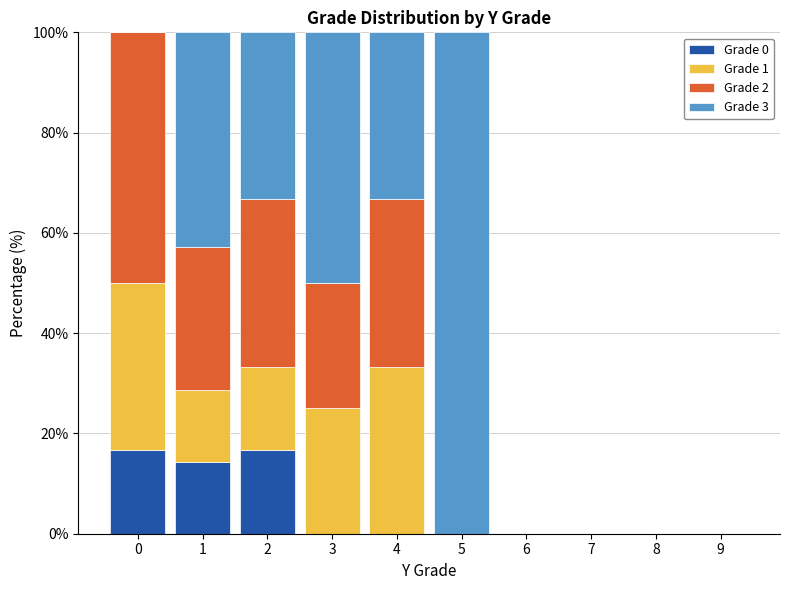

What is the total value across all series at 3?

100.0